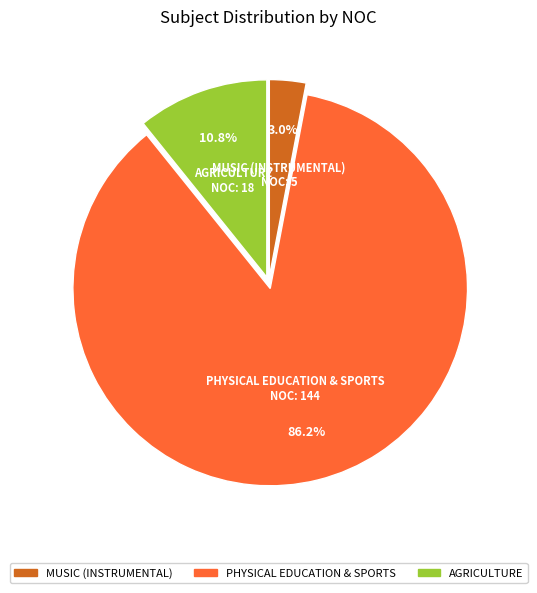

Which category has the biggest portion of the pie?

PHYSICAL EDUCATION & SPORTS